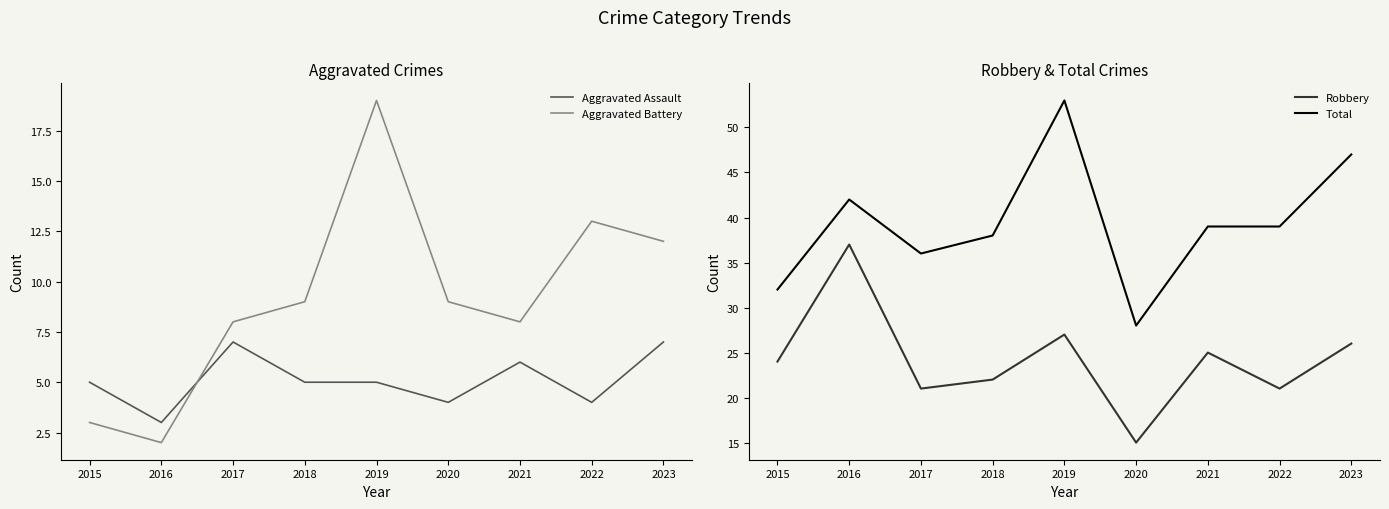

Between 2015 and 2020, which series saw the biggest shift?

Robbery